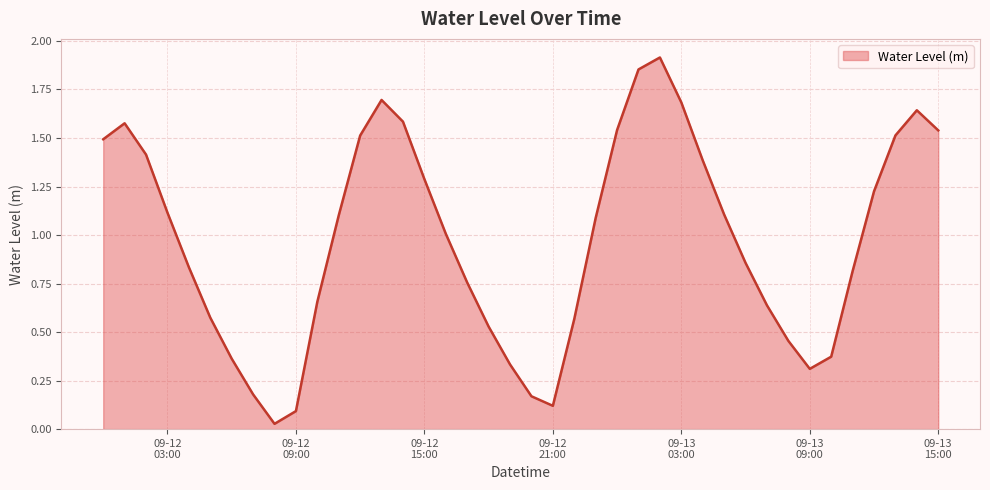

How many points are lower than both their immediate neighbors (excluding endpoints)?

3